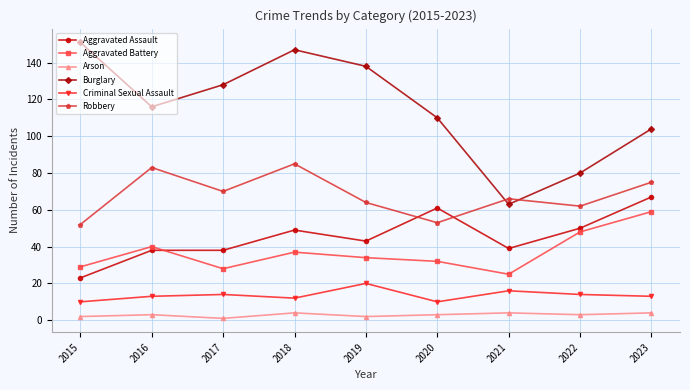

True or false: Criminal Sexual Assault and Aggravated Battery cross at least once.

False